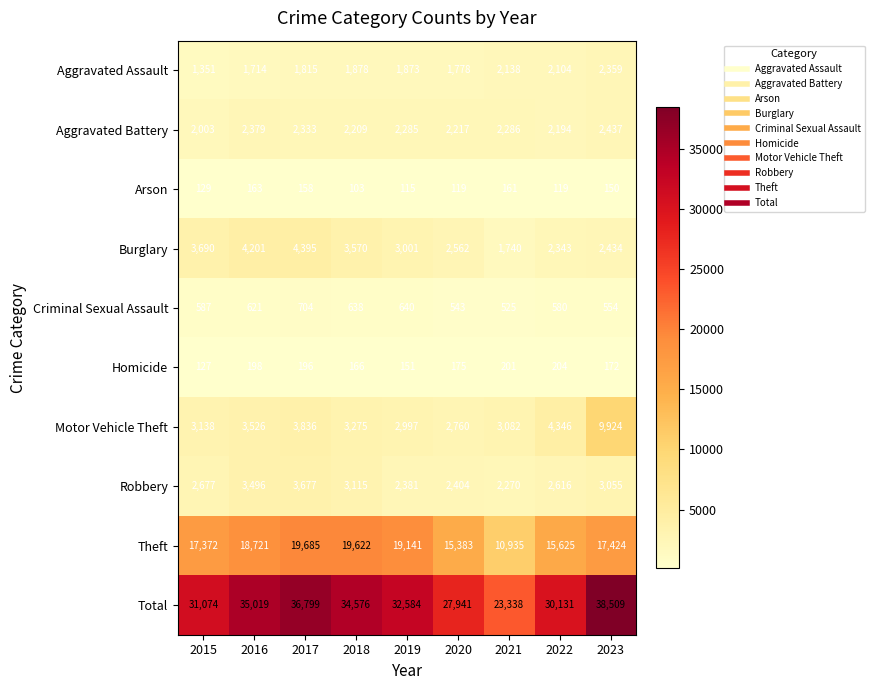

At which category is the sum across all series the highest?

2023